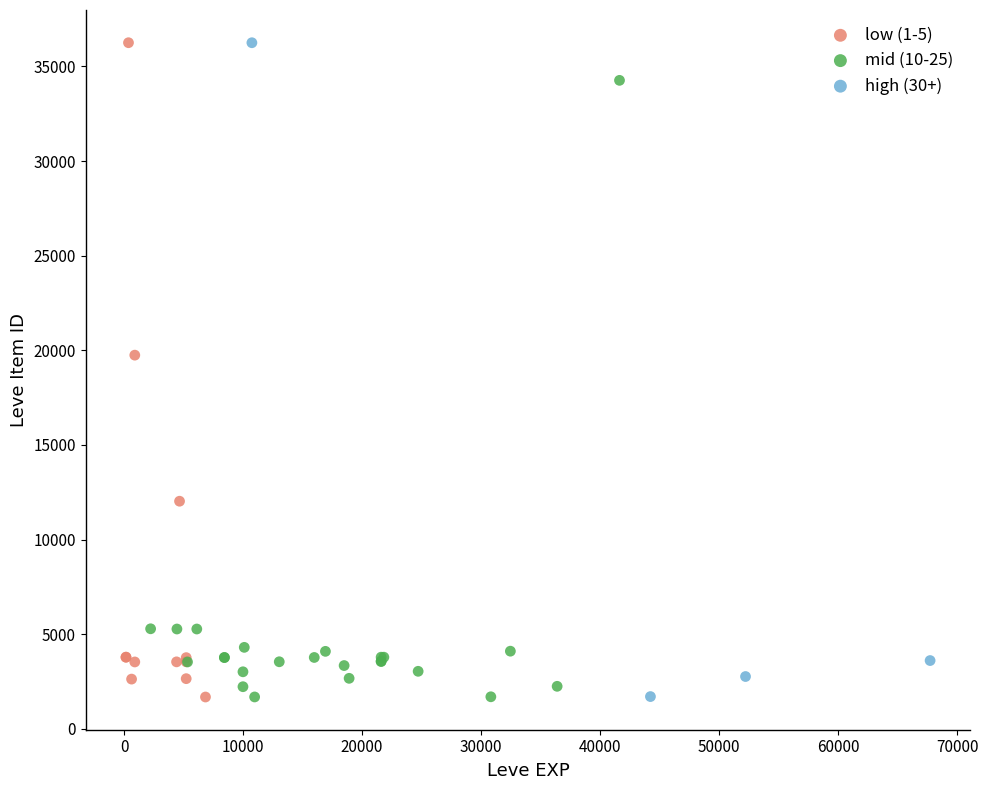

What are all the series names shown in the legend?

low (1-5), mid (10-25), high (30+)